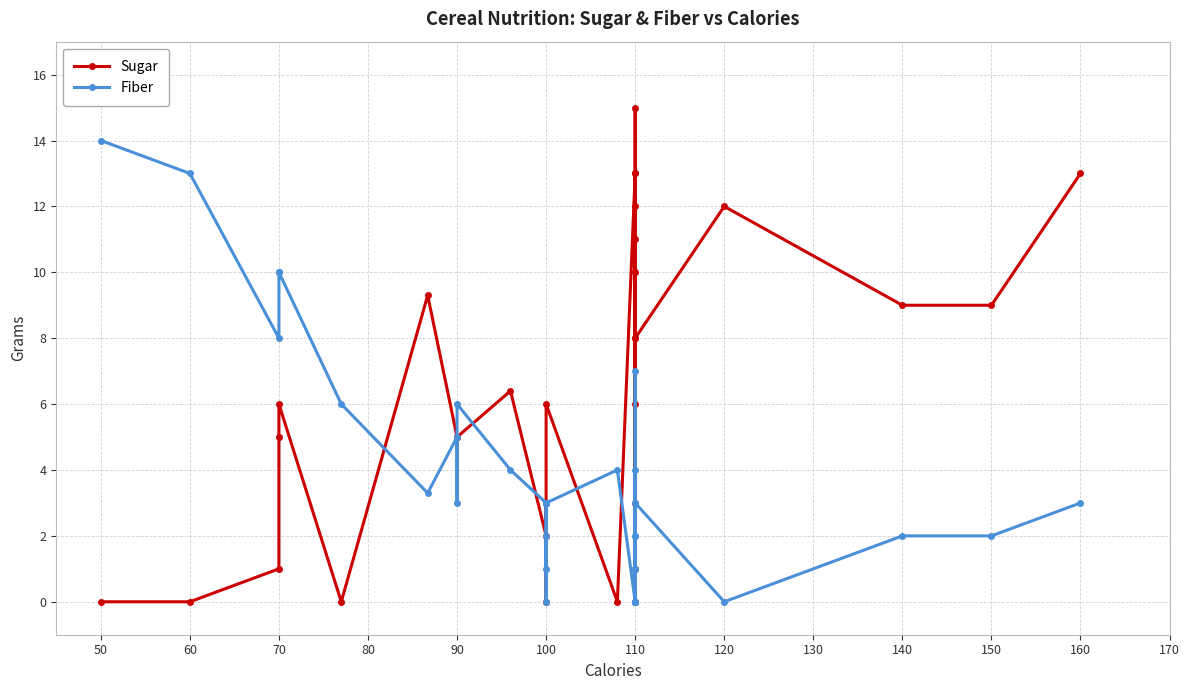

In Fiber, how many points are higher than both neighbors (excluding endpoints)?

8